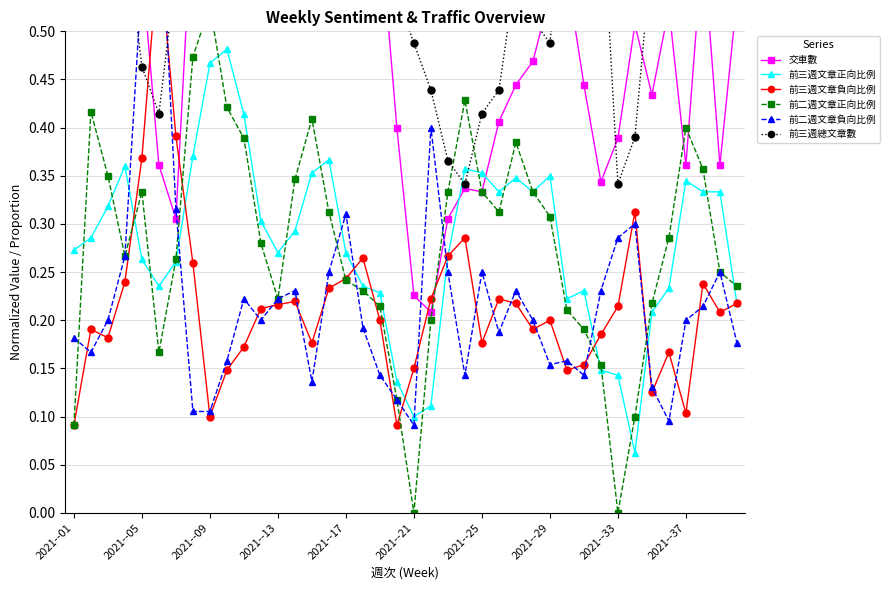

What is the total value across all series at 17?

2.4